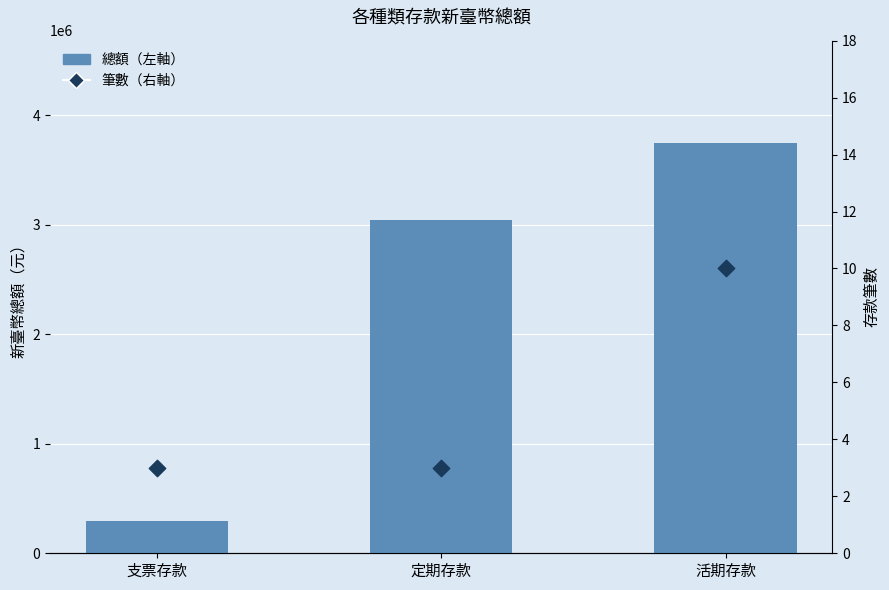

Is the value of 筆數（右軸） at 定期存款 greater than the value of 總額（左軸） at 活期存款?

No